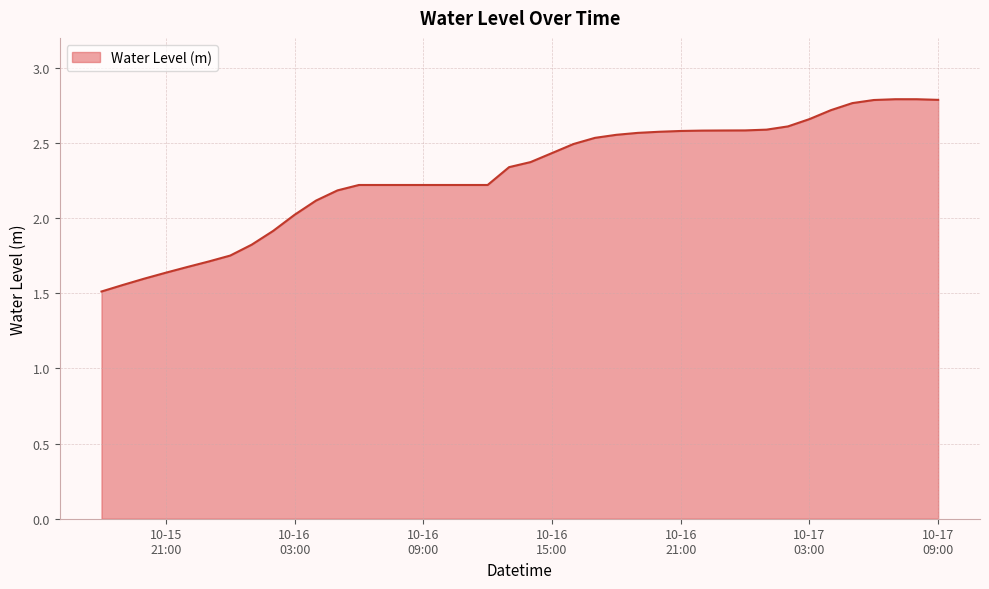

What is the smallest value displayed?

1.5